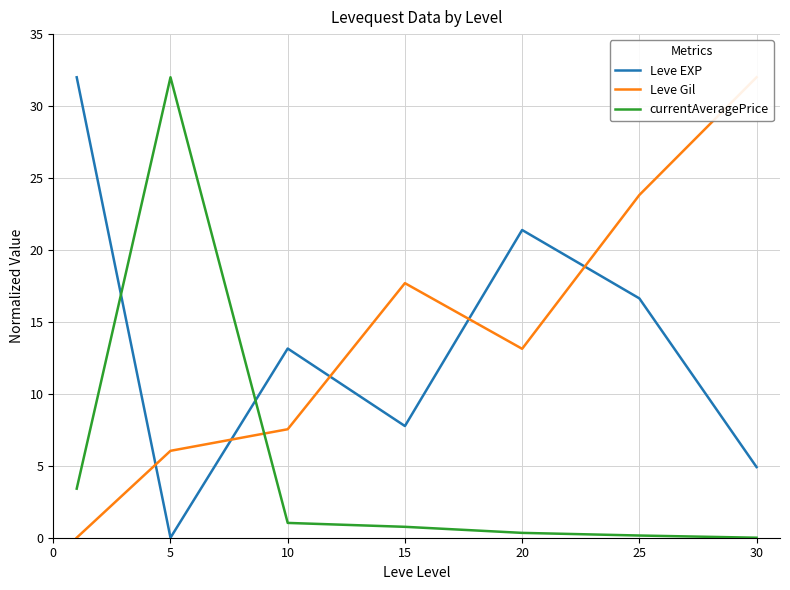

At which label is Leve EXP closest to 16?

25